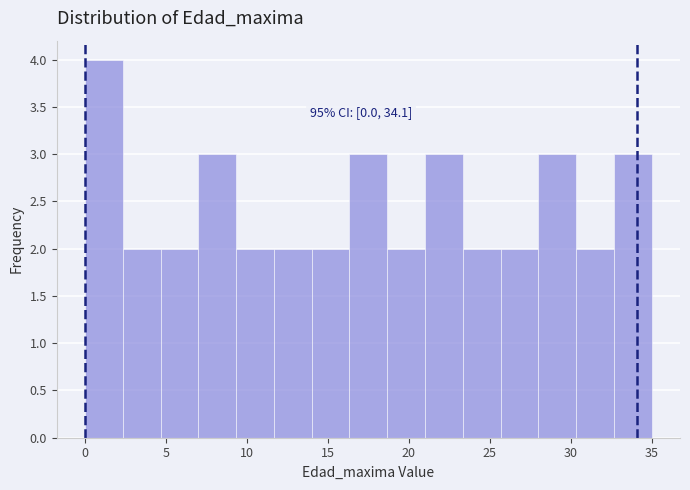

Over which range of the x-axis is the bar tallest?

0.0 to 2.5